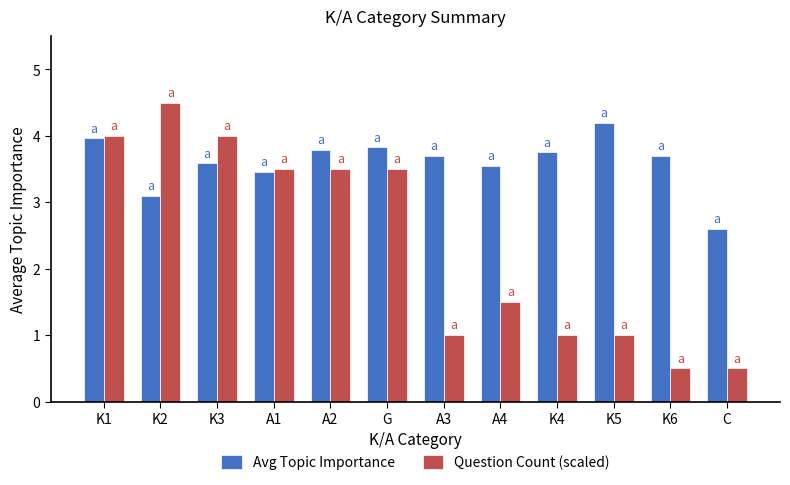

At how many categories does at least one series exceed 3?

11